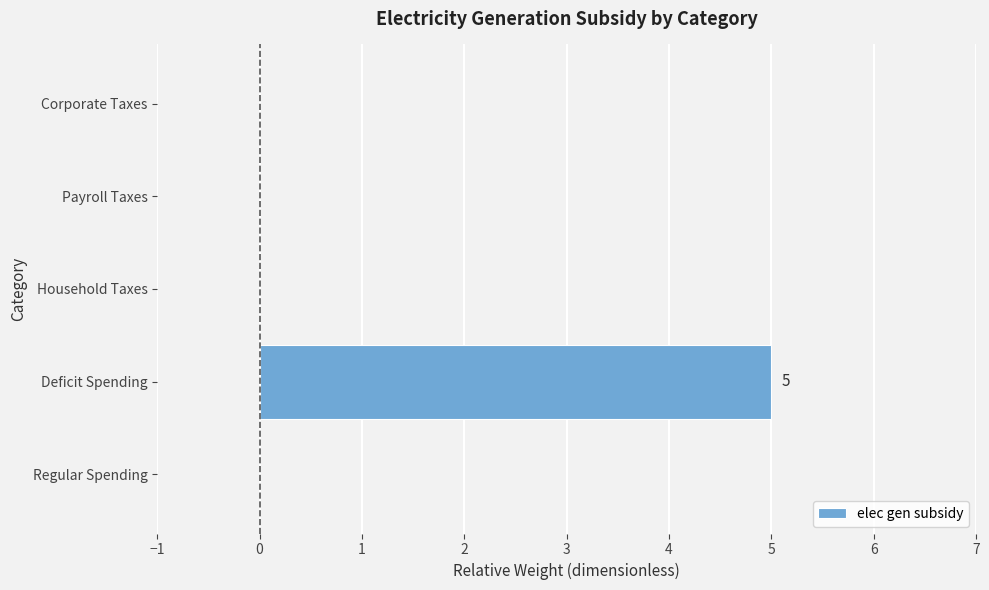

Reading bottom to top, extract all data points from this chart.

Regular Spending=0	Deficit Spending=5	Household Taxes=0	Payroll Taxes=0	Corporate Taxes=0